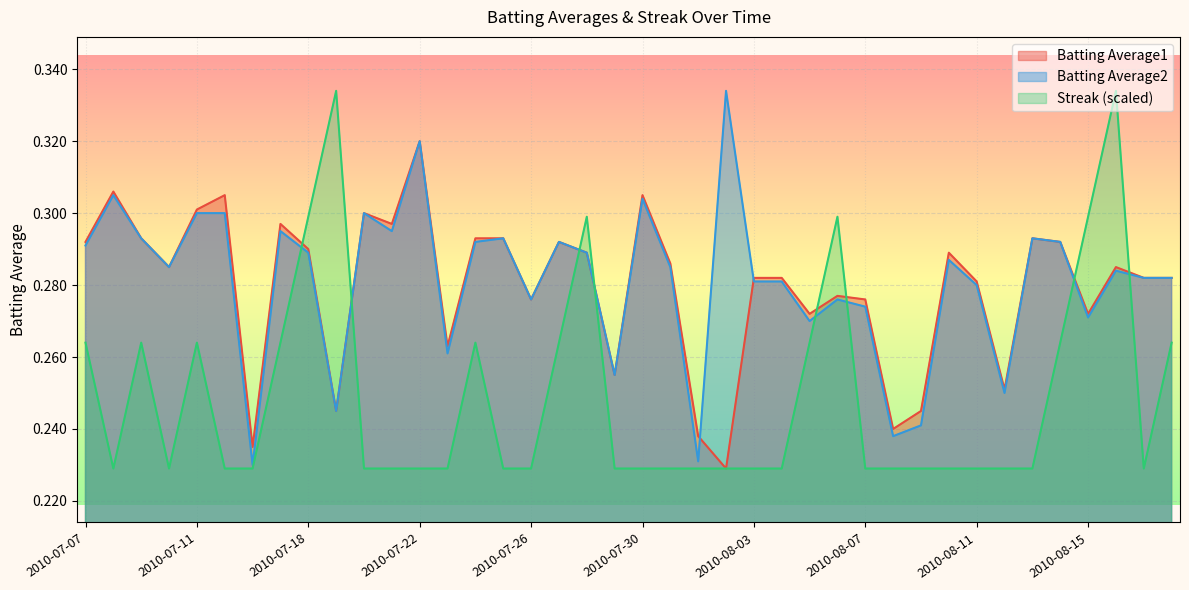

True or false: Streak and Batting Average1 cross at least once.

True